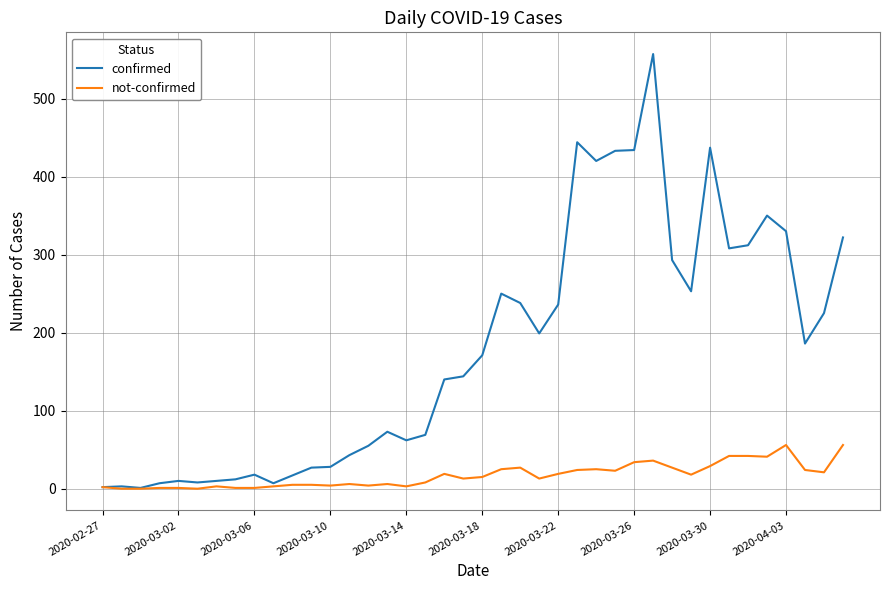

Which series has the widest spread of values?

confirmed